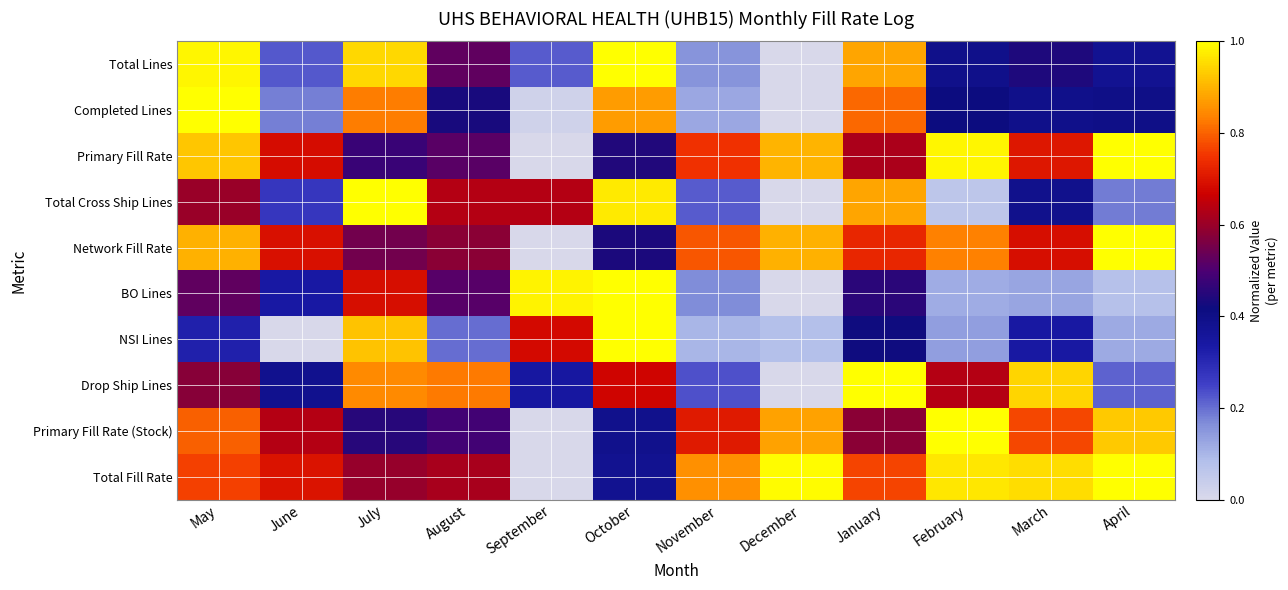

Which series has the largest total across all categories?

Total Fill Rate